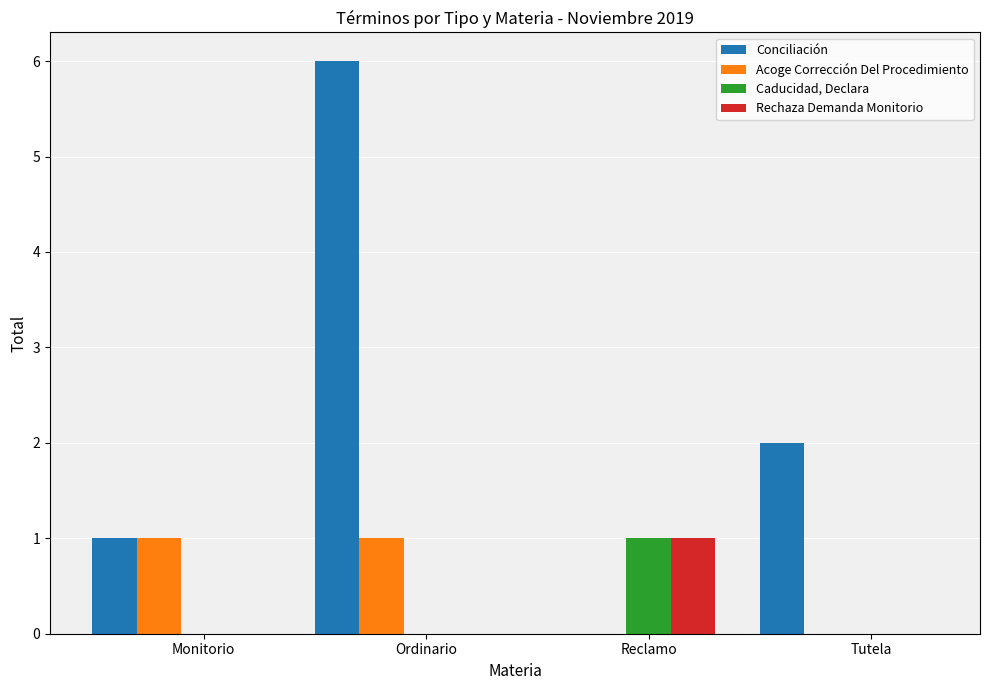

The Rechaza Demanda Monitorio series shows 1 at Ordinario. True or false?

False